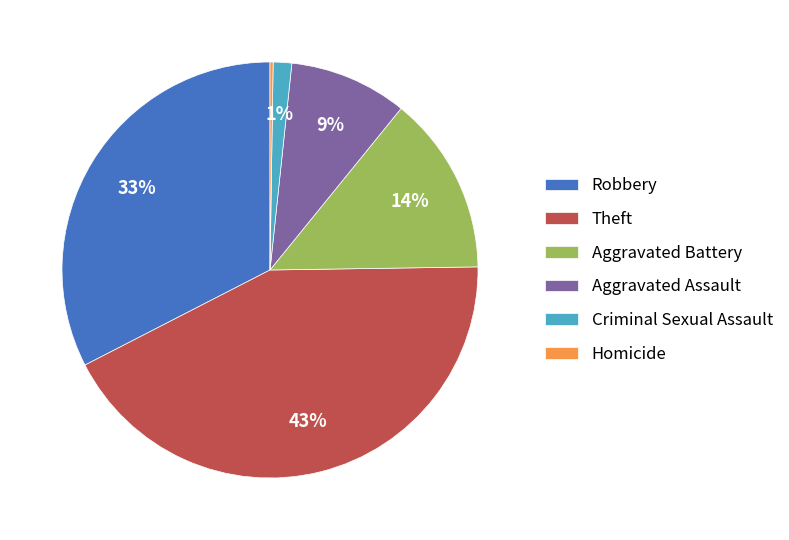

Which slice is the largest?

Theft